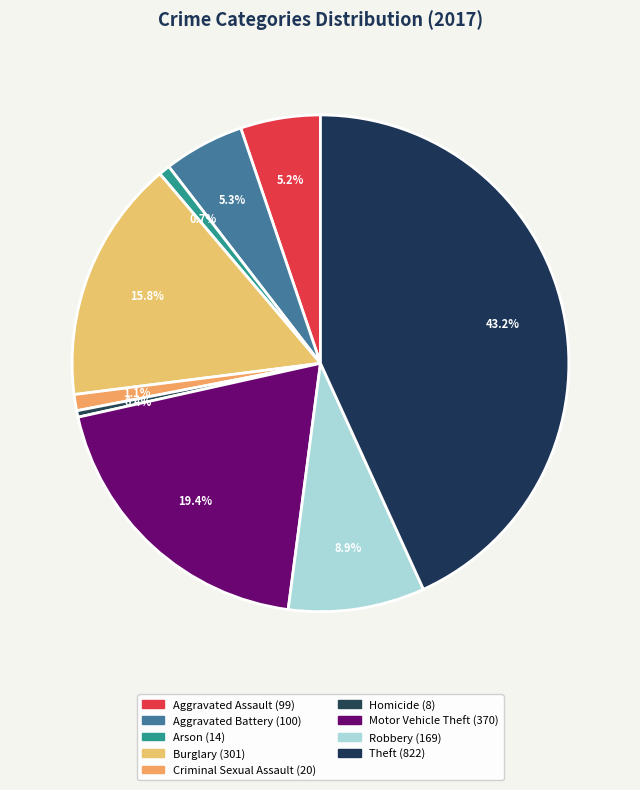

Does Burglary account for over 50% of the chart?

No